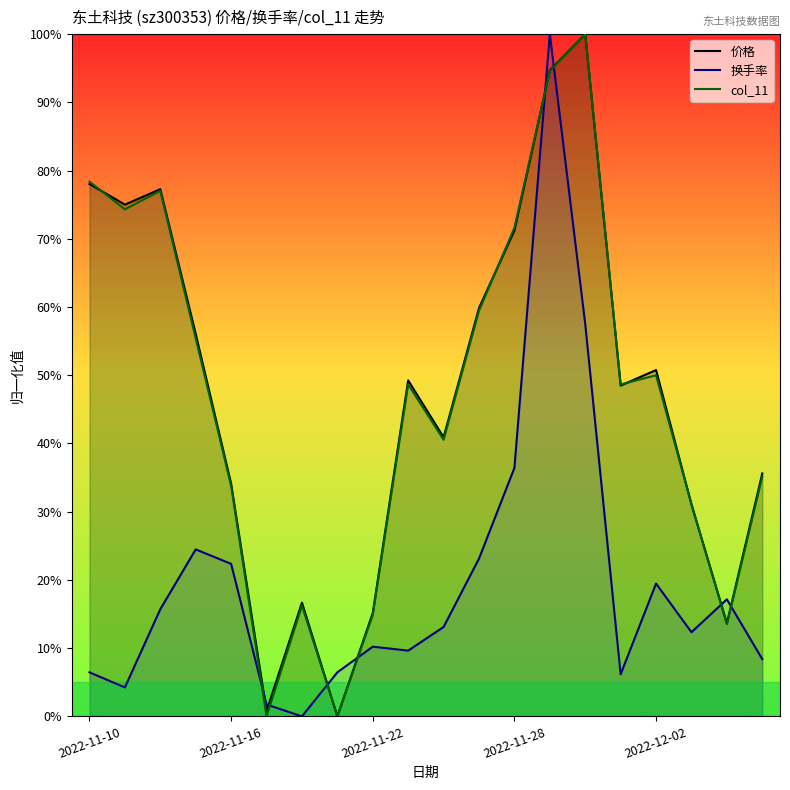

What are all the series names shown in the legend?

价格, 换手率, col_11